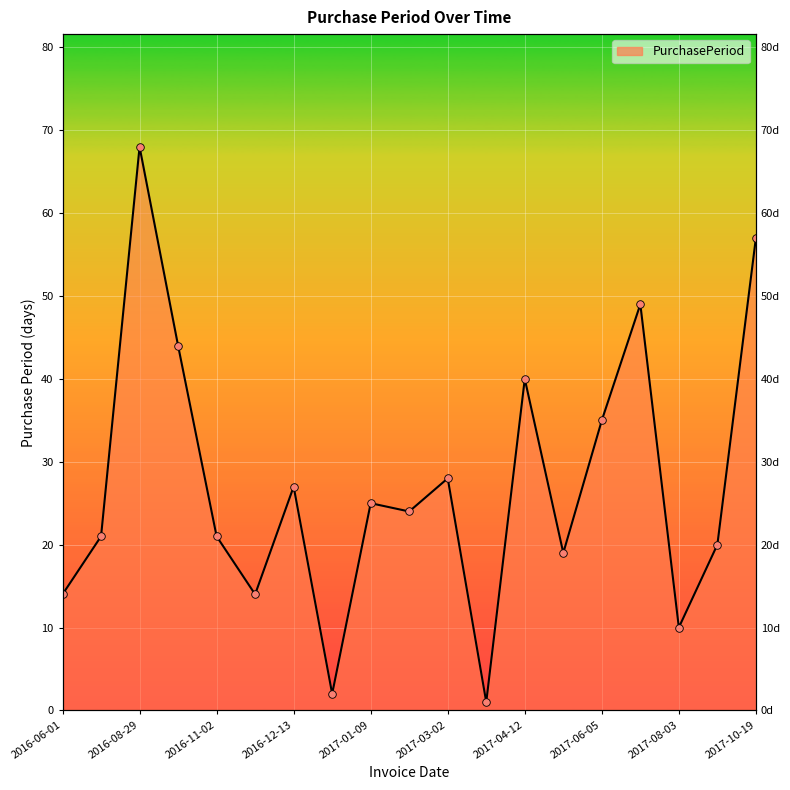

What is the change in value from 2016-11-16 to 2017-10-19?

+43